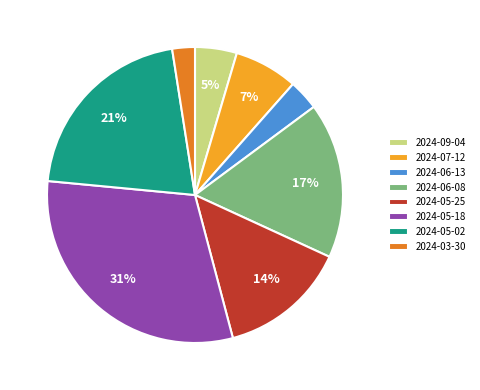

Which slice is the smallest?

2024-03-30